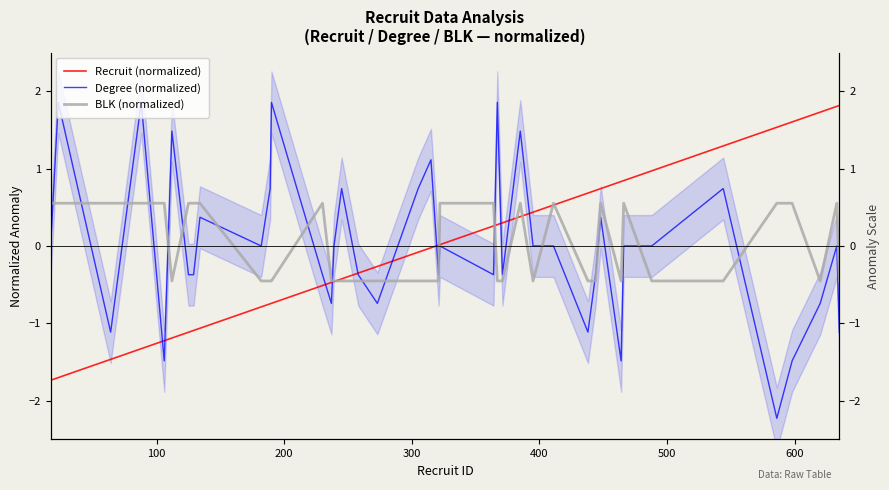

What is the maximum value for Recruit (normalized)?

1.8